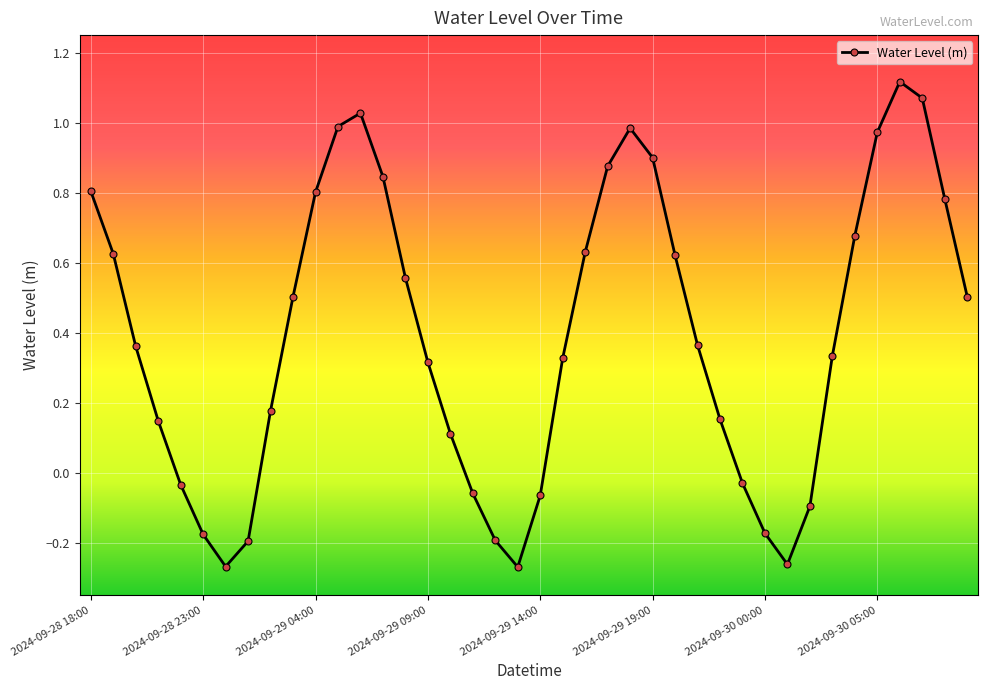

How many values are above zero?

28